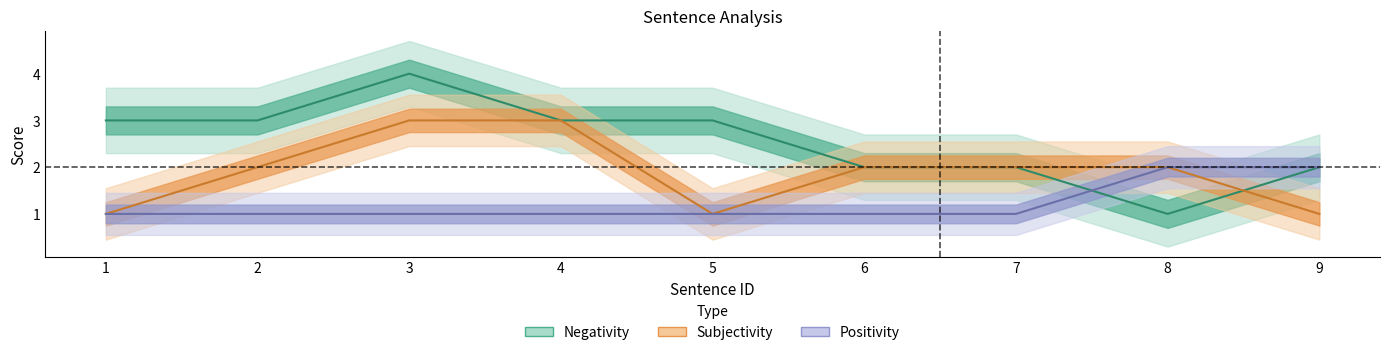

What is the maximum value shown in the chart?

4